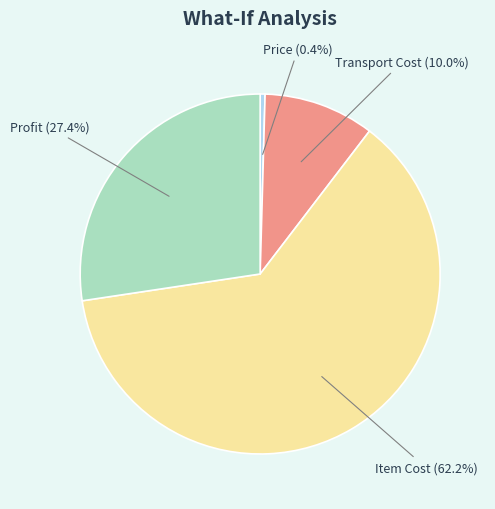

Is there any slice that represents more than half of the pie?

Yes